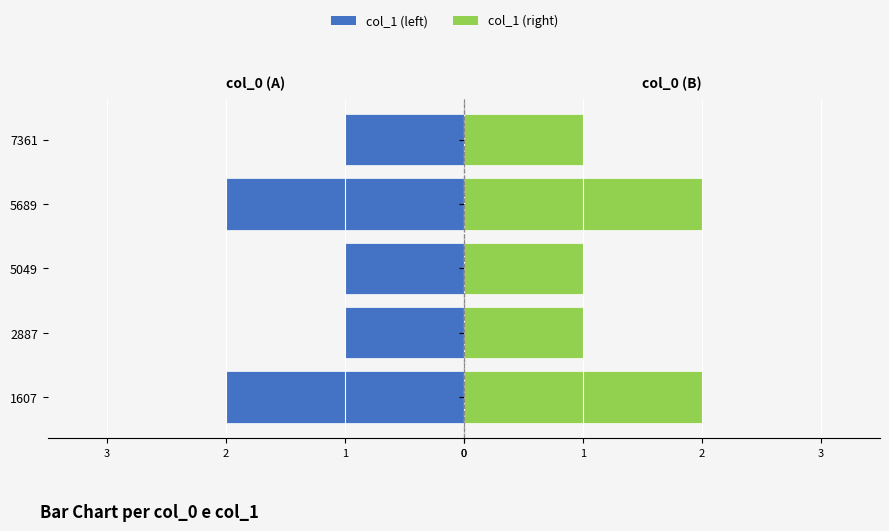

What are all the series names shown in the legend?

col_1 (left), col_1 (right)